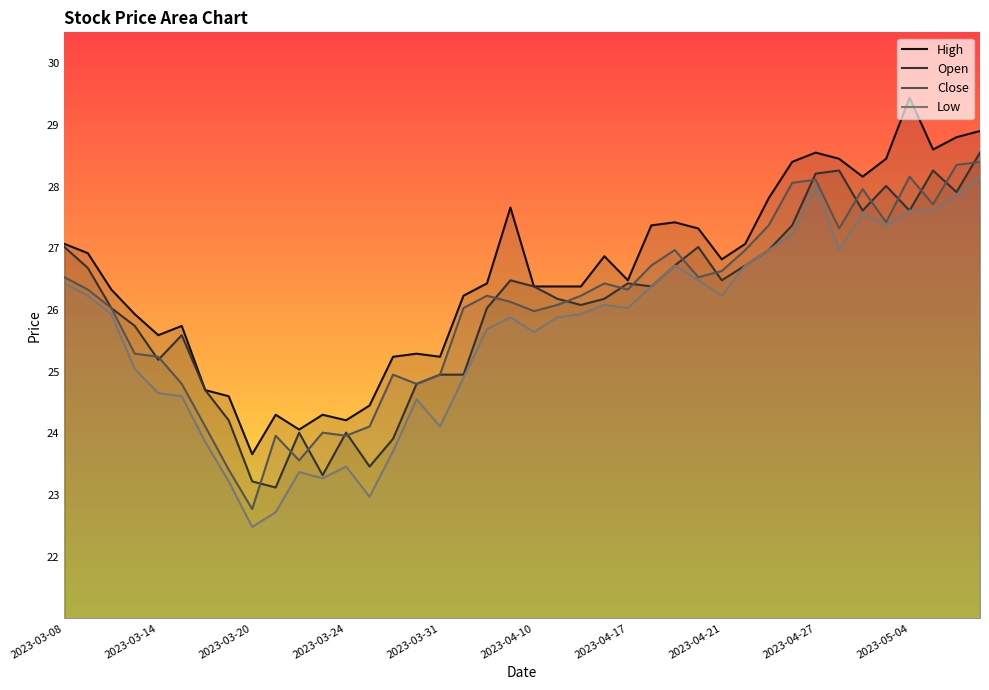

Which series has the largest total across all categories?

High